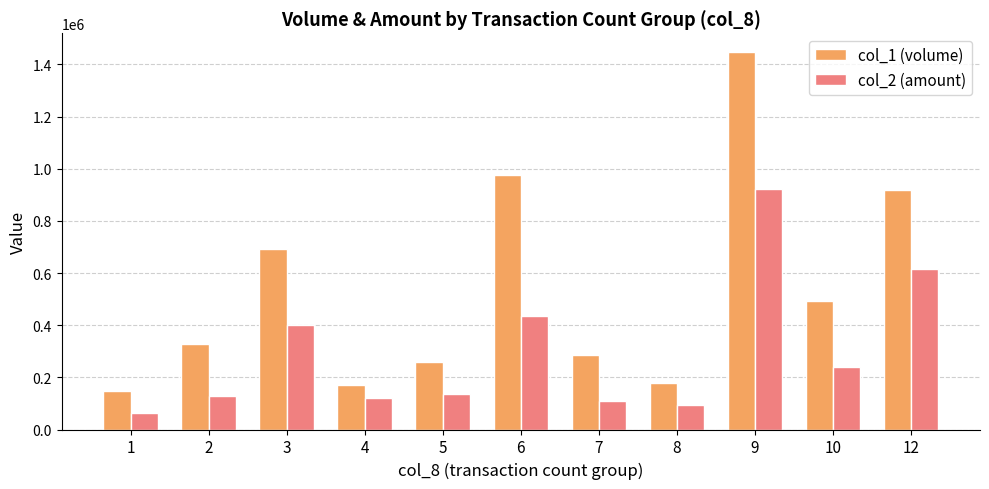

Rank the series by their maximum value, from highest to lowest.

col_1 (volume), col_2 (amount)